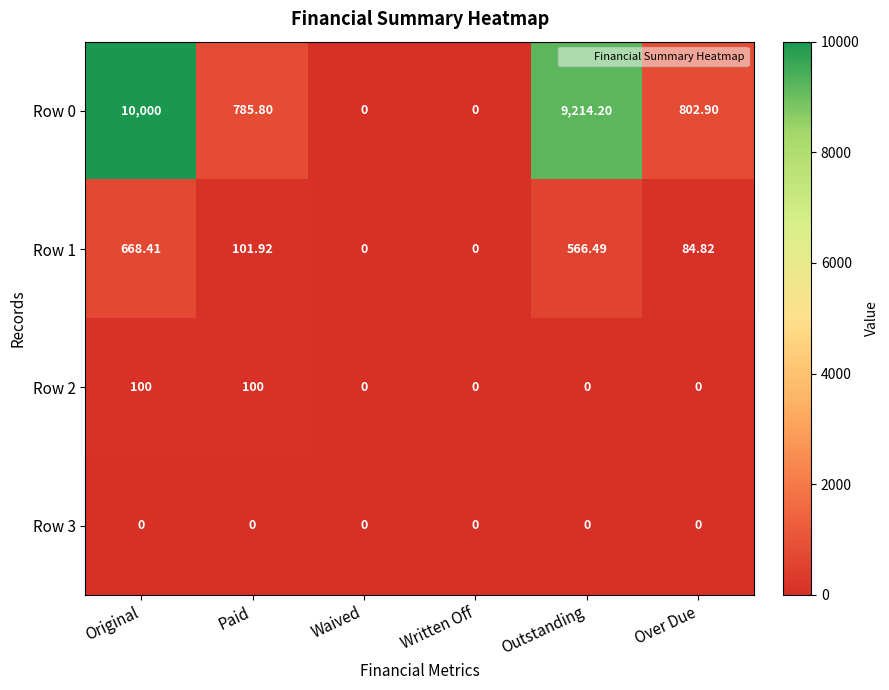

How many data points does each series have?

6